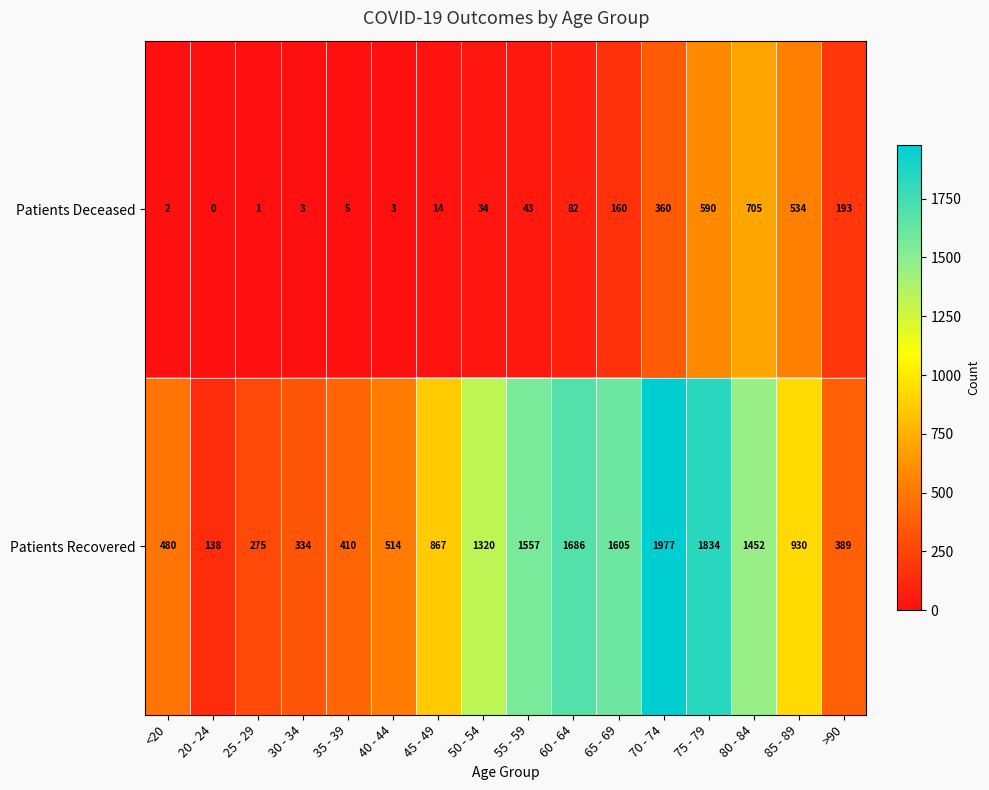

Rank the series at 50 - 54 from lowest to highest value.

Patients Deceased, Patients Recovered